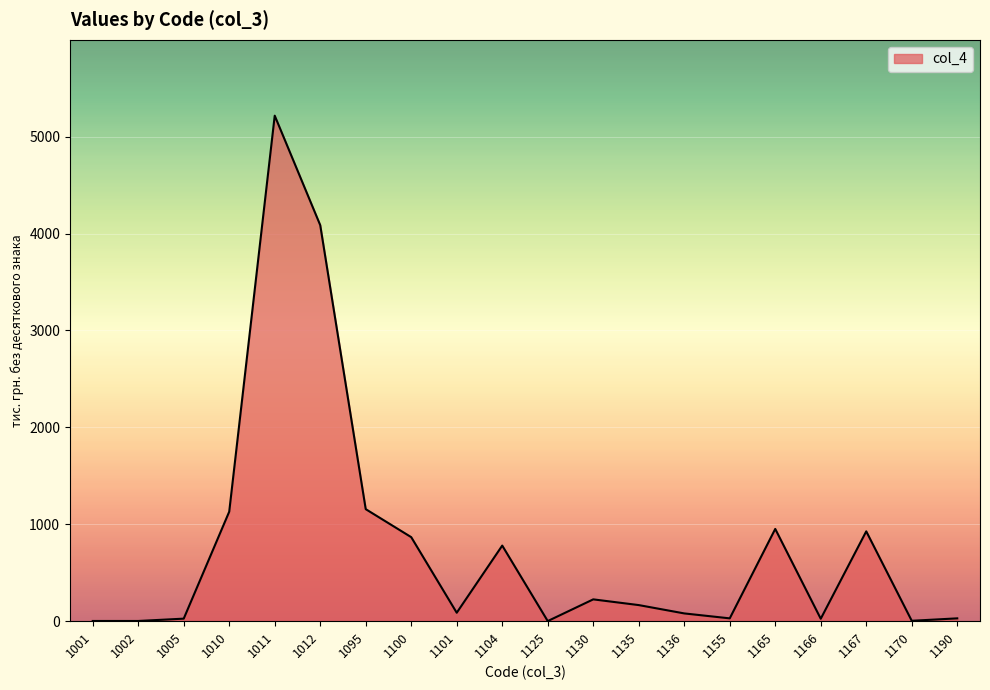

The chart shows a value of 927 at 1167. True or false?

True